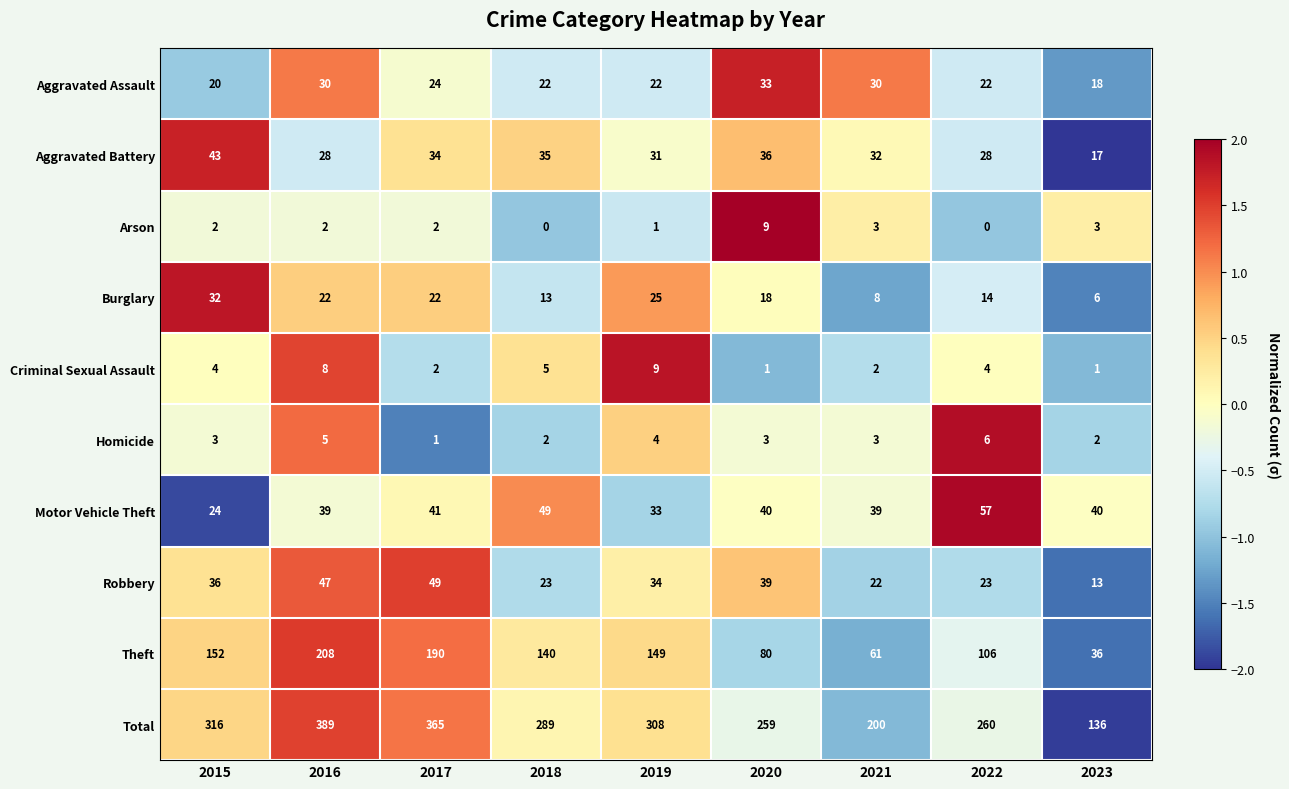

At 2015, list the series in order from largest to smallest.

Total, Theft, Aggravated Battery, Robbery, Burglary, Motor Vehicle Theft, Aggravated Assault, Criminal Sexual Assault, Homicide, Arson